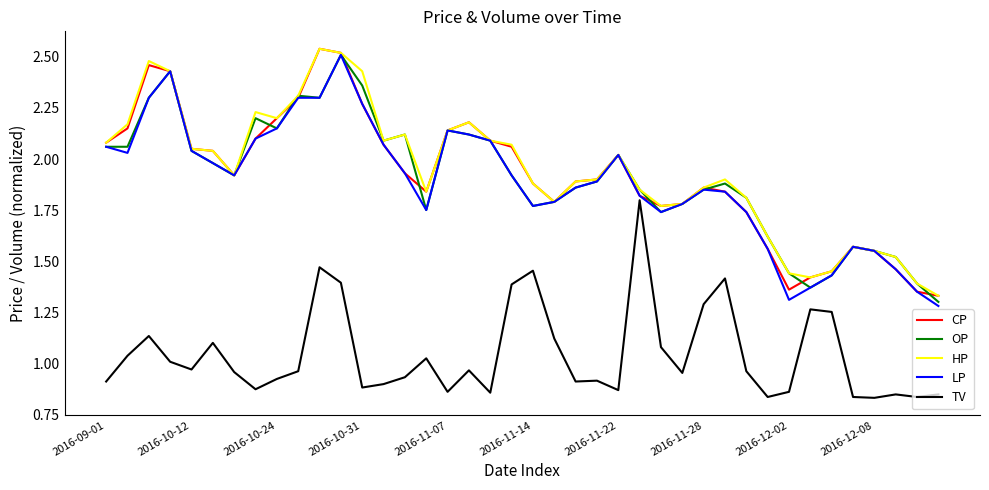

True or false: OP and TV cross at least once.

False